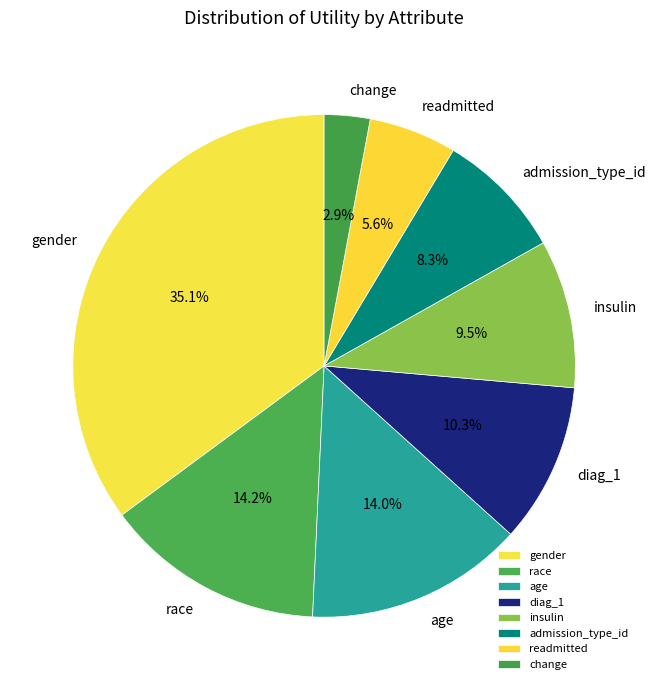

To the nearest percent, what is the average slice percentage?

12%